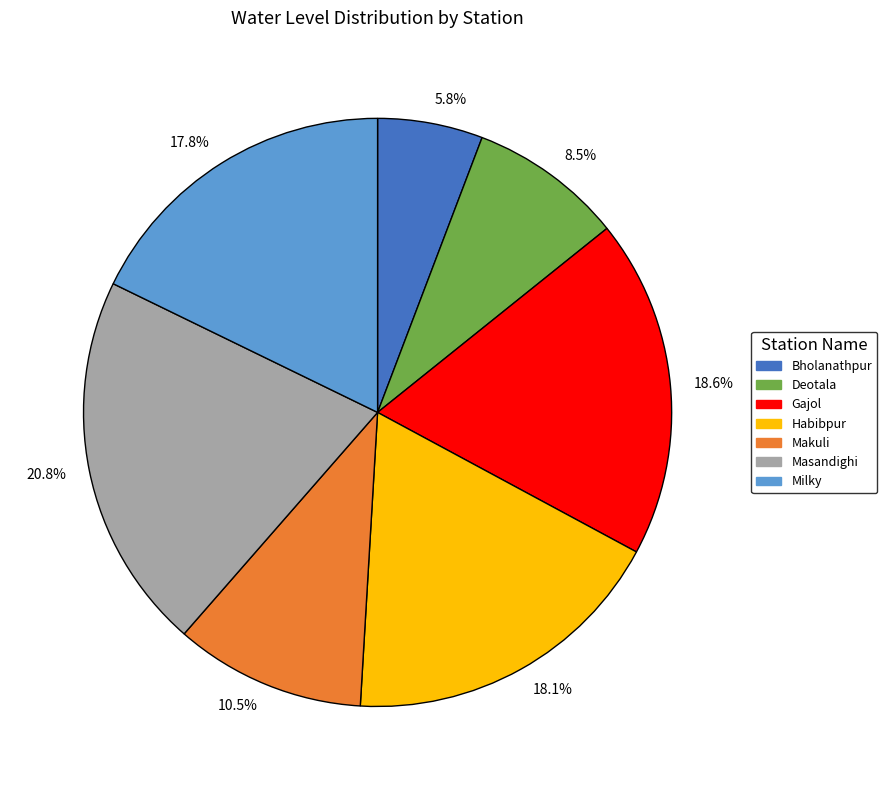

Do 18.1% and 5.8% together represent more than half of the pie?

No